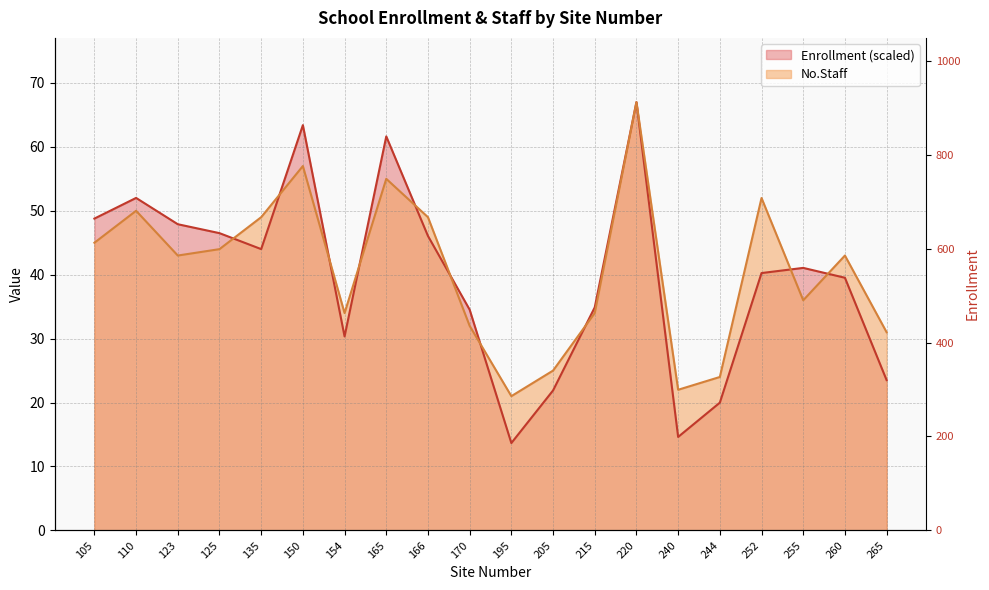

Reading left to right, what are all the values shown in this chart?

No.Staff: 105=45.0	110=50.0	123=43.0	125=44.0	135=49.0	150=57.0	154=34.0	165=55.0	166=49.0	170=32.0	195=21.0	205=25.0	215=34.0	220=67.0	240=22.0	244=24.0	252=52.0	255=36.0	260=43.0	265=31.0
Enrollment: 105=48.8	110=52.0	123=47.9	125=46.5	135=44.0	150=63.4	154=30.3	165=61.6	166=46.1	170=34.5	195=13.7	205=21.9	215=34.9	220=67.0	240=14.6	244=20.0	252=40.3	255=41.1	260=39.5	265=23.5